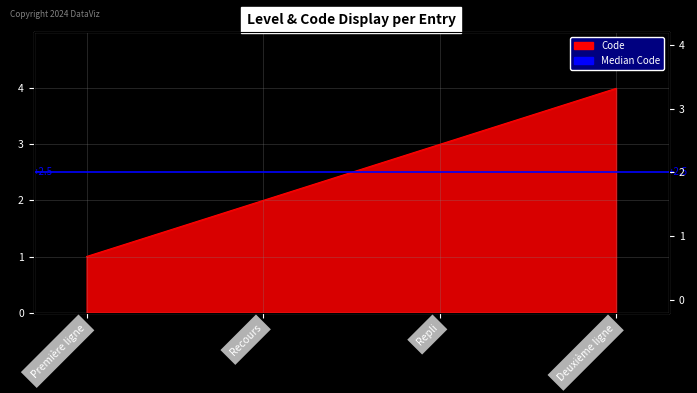

At which category does the chart reach its minimum across all series?

Première ligne